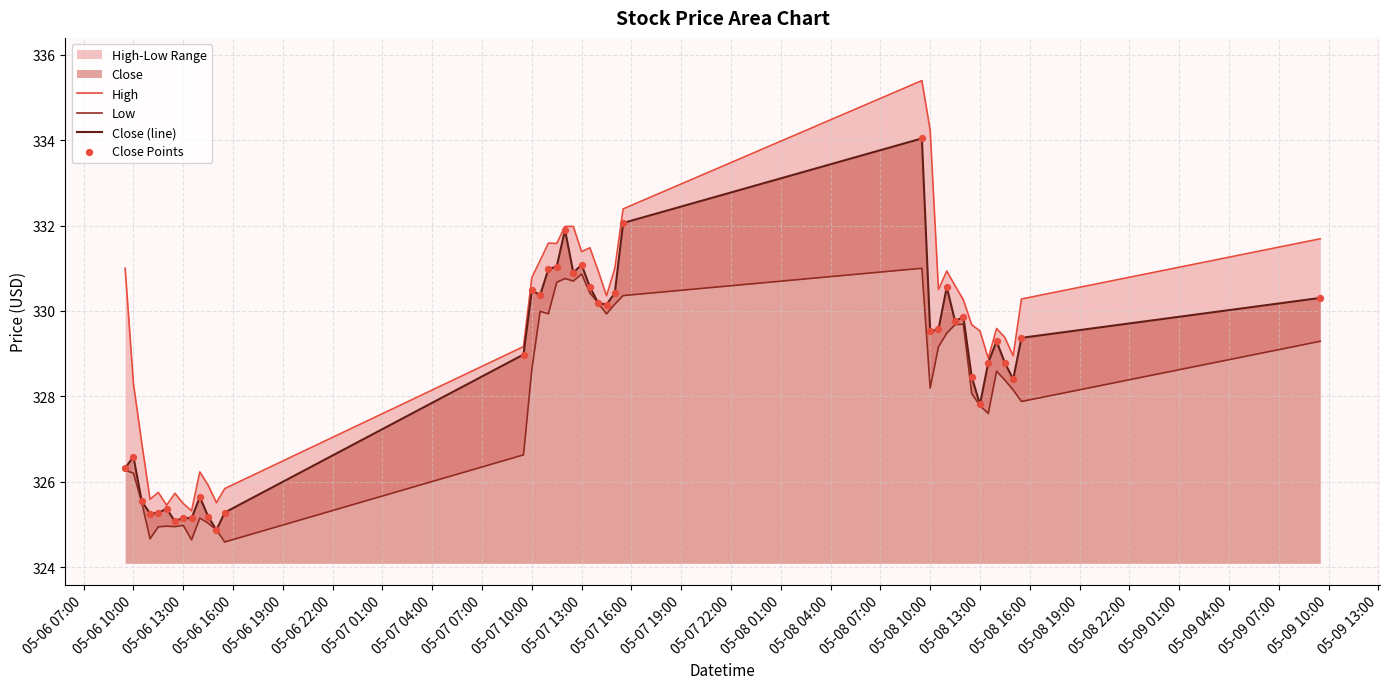

True or false: Close (line) has a value of 195.5 at 05-06 10:00.

False